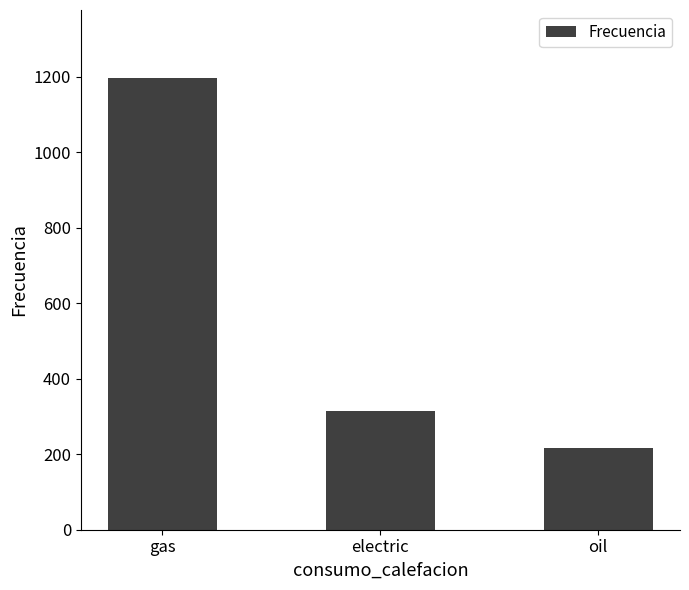

Between oil and electric, which is larger?

electric